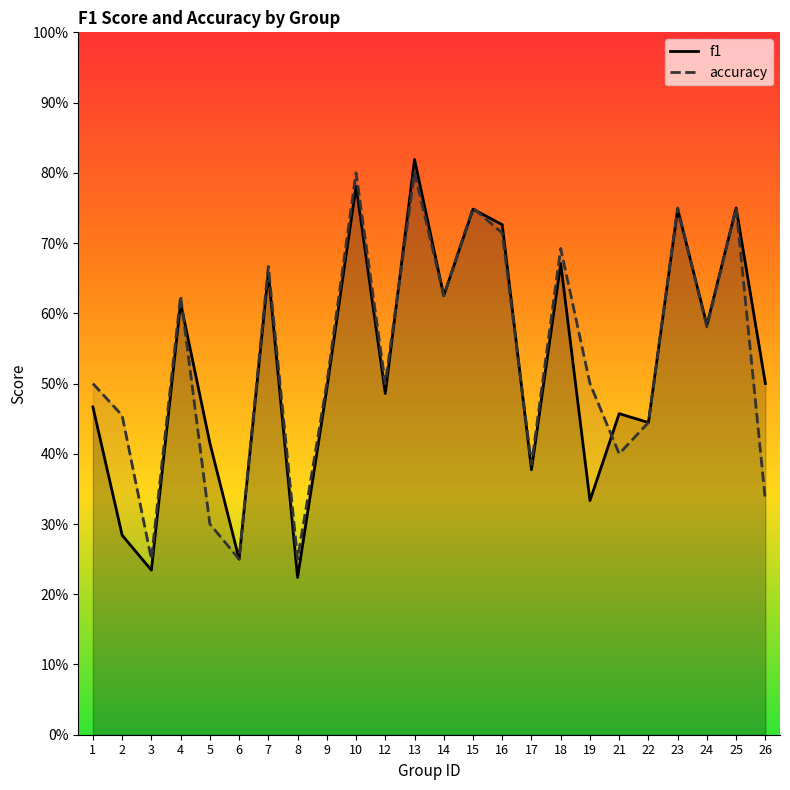

Rank the series at 23 from highest to lowest value.

accuracy, f1